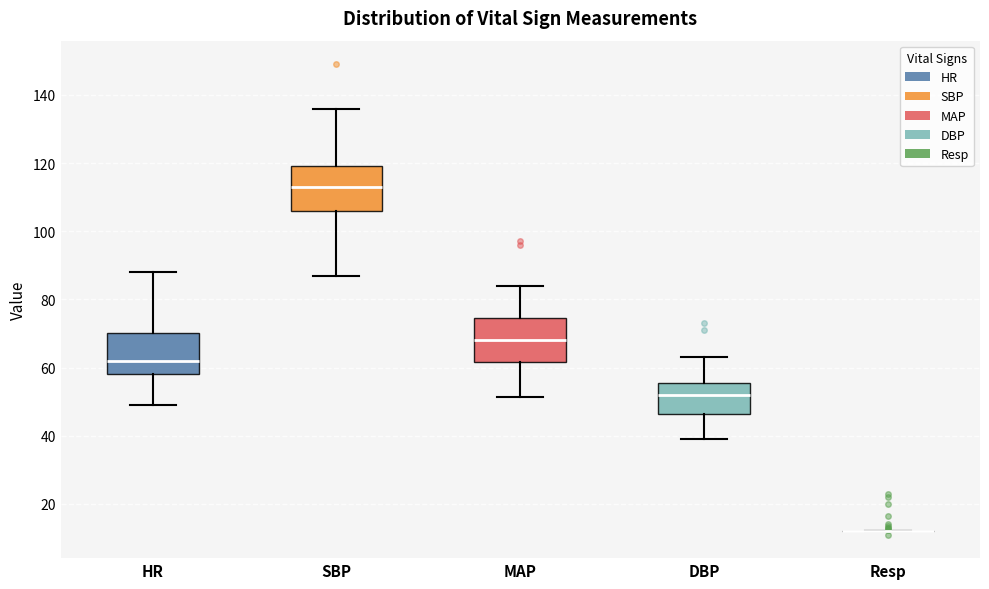

Reading left to right, transcribe this box plot: for each box, give where its median line is, the range the box spans, and where its two whiskers end, as read against the y-axis. The values are not printed on the chart, so give them approximately, as read against the axis.

HR: median 62, box 58 to 70, whiskers 50 to 88
SBP: median 114, box 106 to 120, whiskers 88 to 136
MAP: median 68, box 62 to 74, whiskers 52 to 84
DBP: median 52, box 46 to 56, whiskers 40 to 64
Resp: box collapsed to a line at 12, whiskers 12 to 12